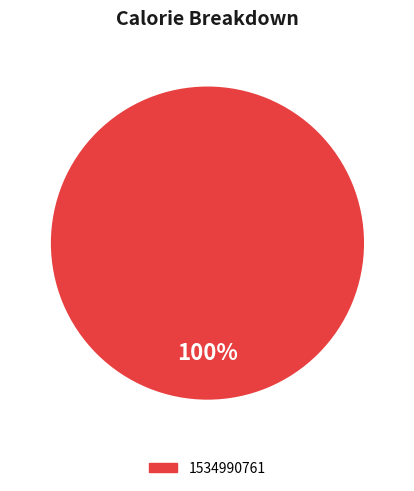

How many segments does this pie chart have?

1